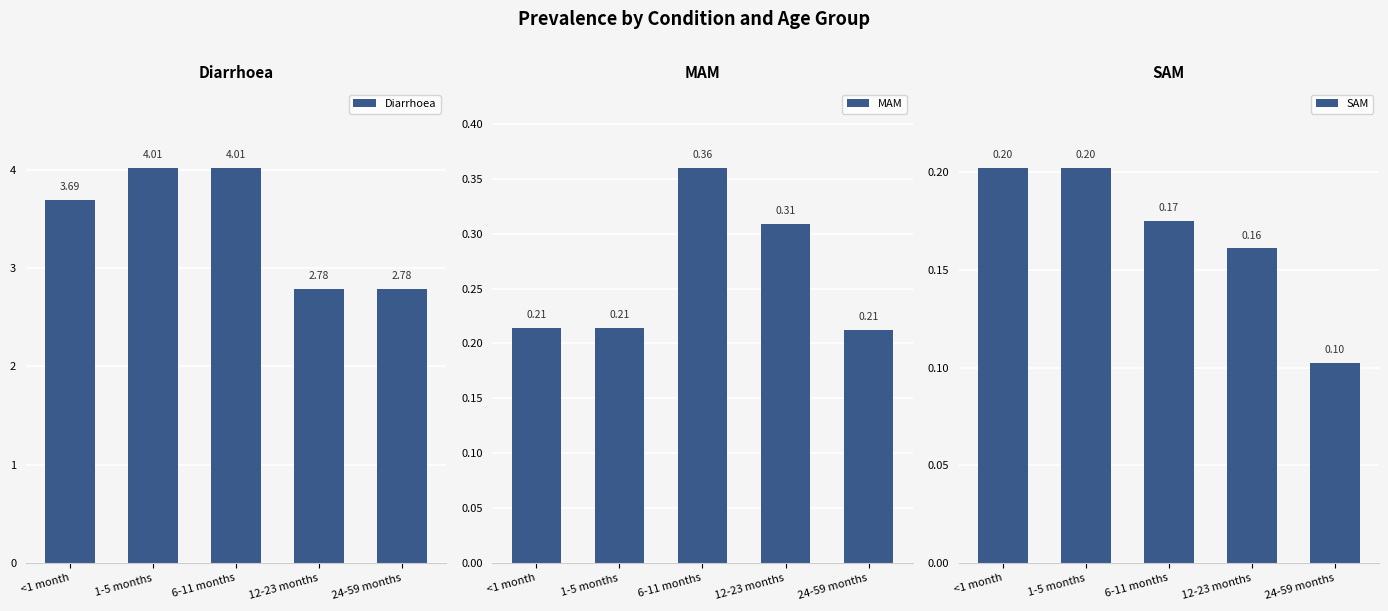

Reading left to right, extract all data points from this chart.

Diarrhoea: <1 month=3.7	1-5 months=4.0	6-11 months=4.0	12-23 months=2.8	24-59 months=2.8
MAM: <1 month=0.2	1-5 months=0.2	6-11 months=0.4	12-23 months=0.3	24-59 months=0.2
SAM: <1 month=0.2	1-5 months=0.2	6-11 months=0.2	12-23 months=0.2	24-59 months=0.1